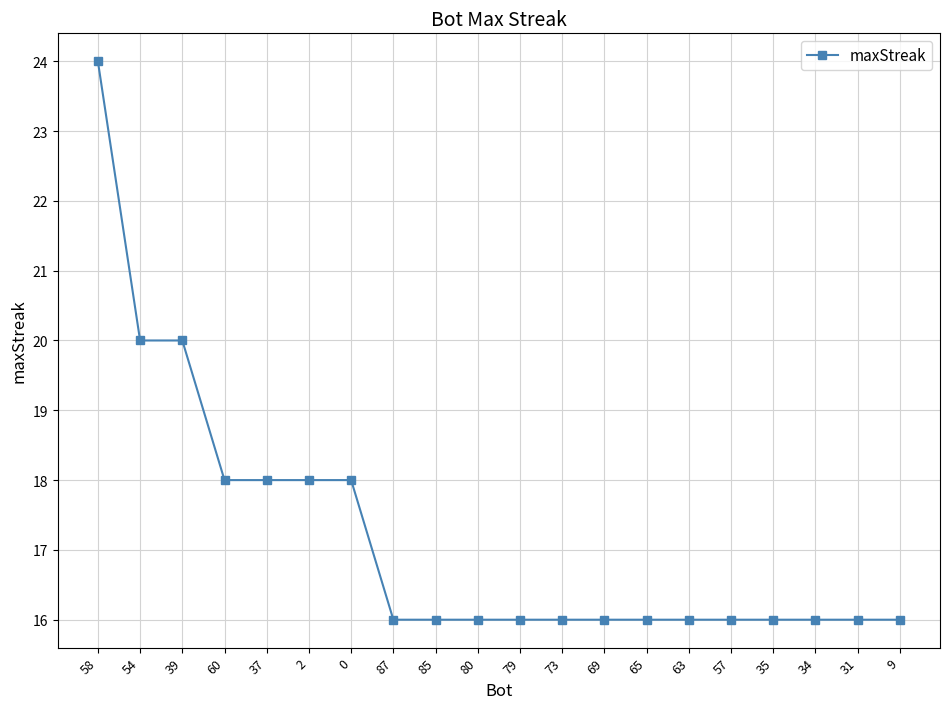

What is the greatest value displayed?

24